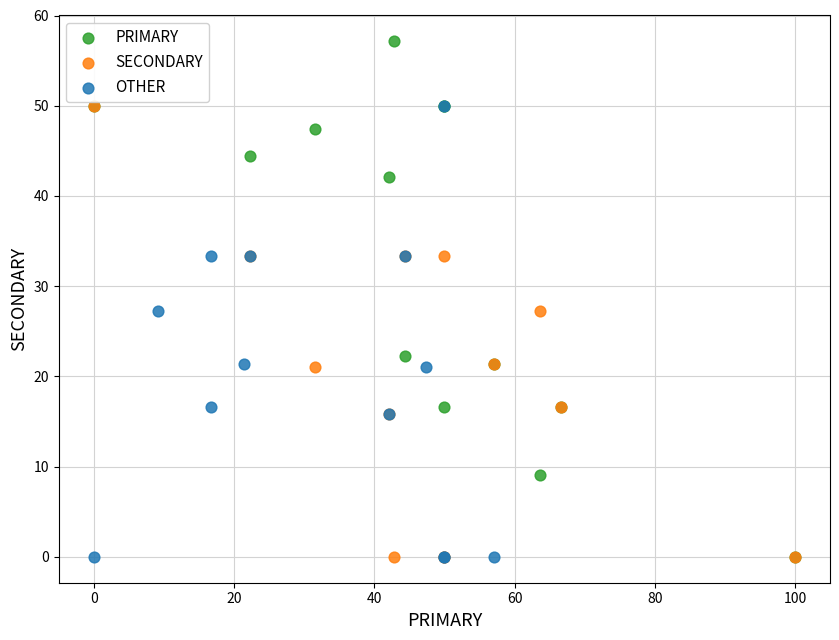

Which series reaches the maximum Y coordinate?

PRIMARY